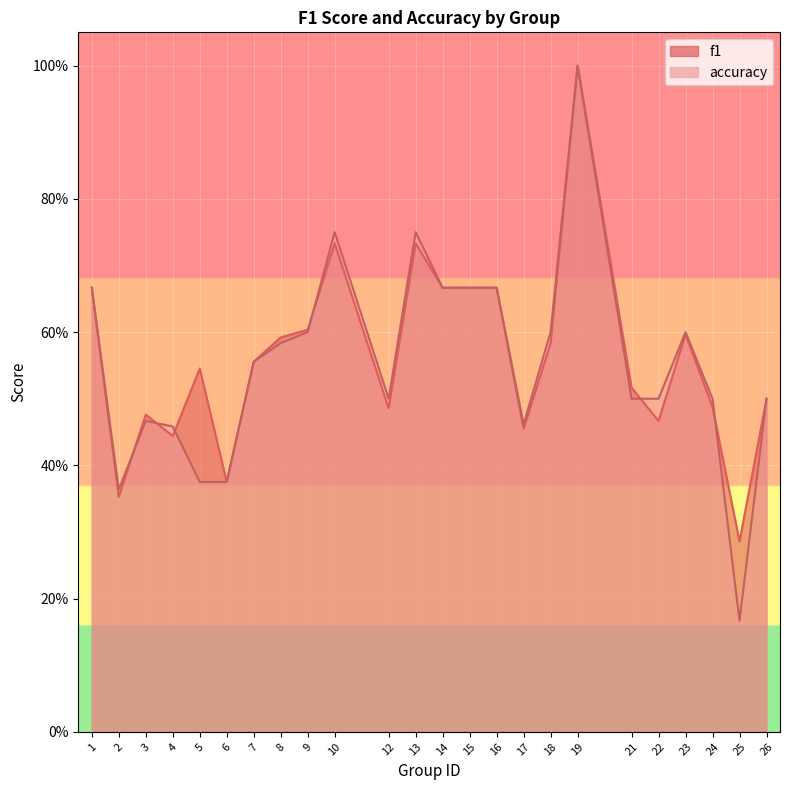

At which category does f1 reach its first local valley?

2